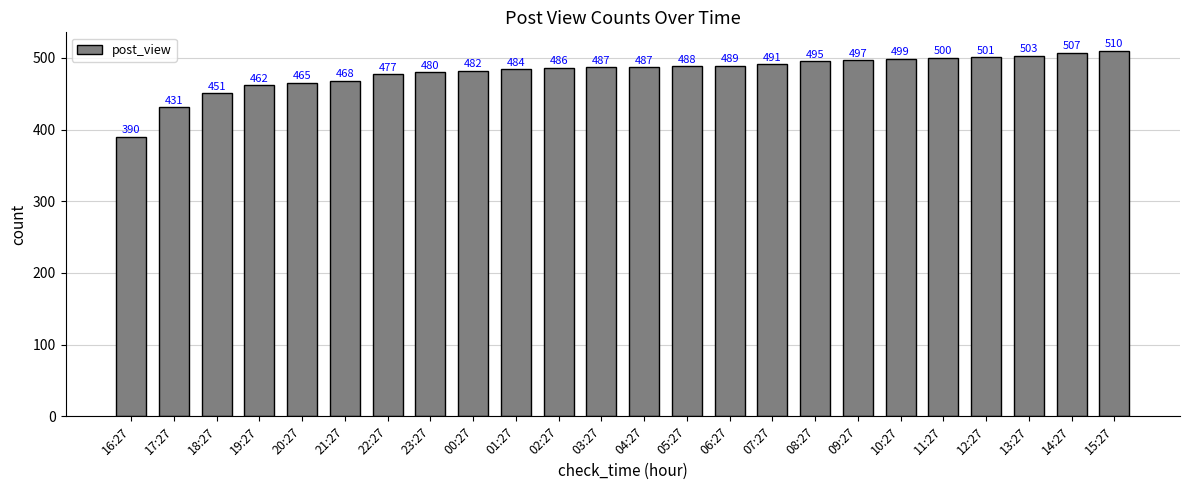

How many bars are there in total?

24